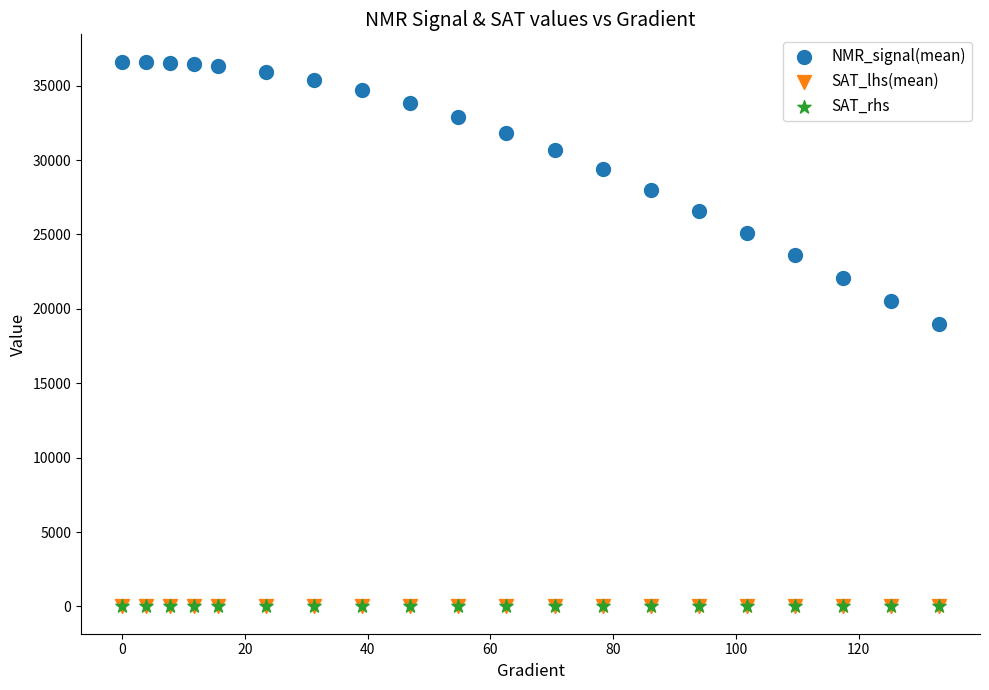

Which series contains the highest Y value?

NMR_signal(mean)